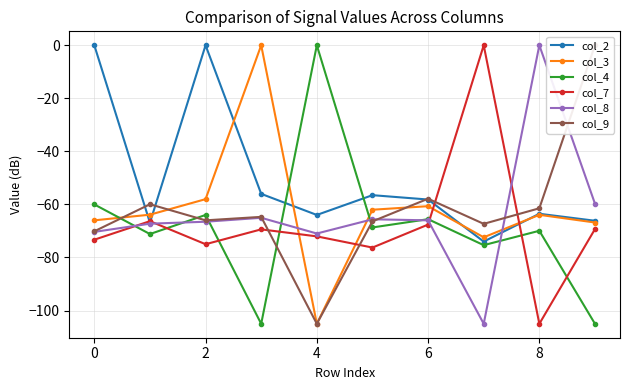

How many interior local valleys does the col_2 series have?

3